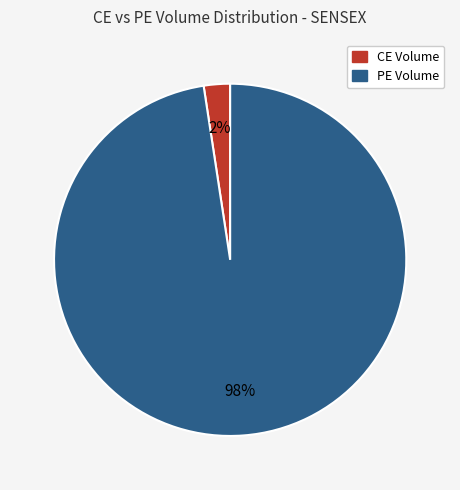

To the nearest percent, what is the average slice percentage?

50%